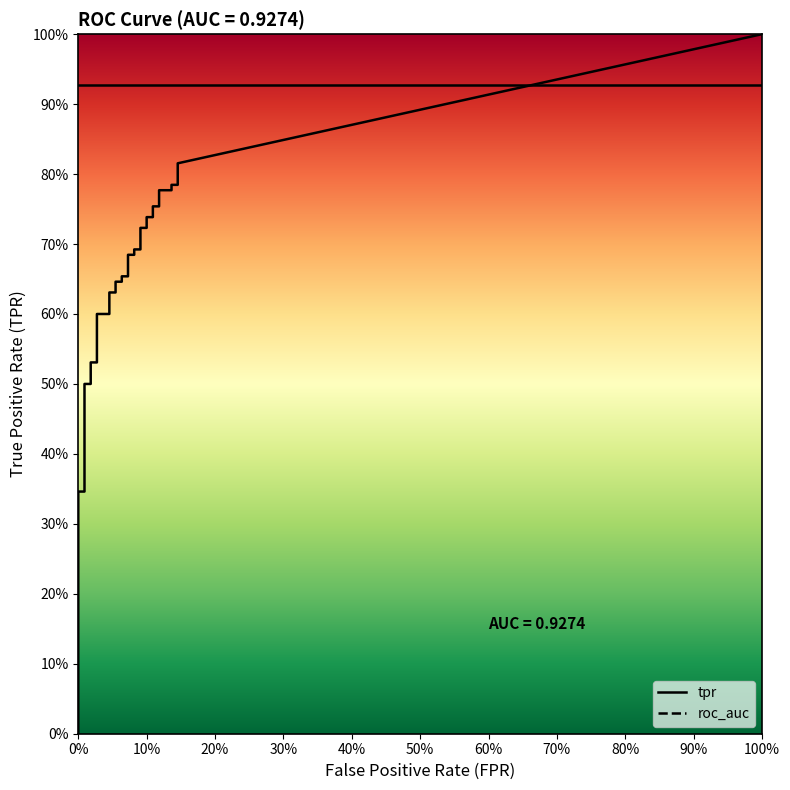

True or false: fpr and tpr intersect in this chart.

False